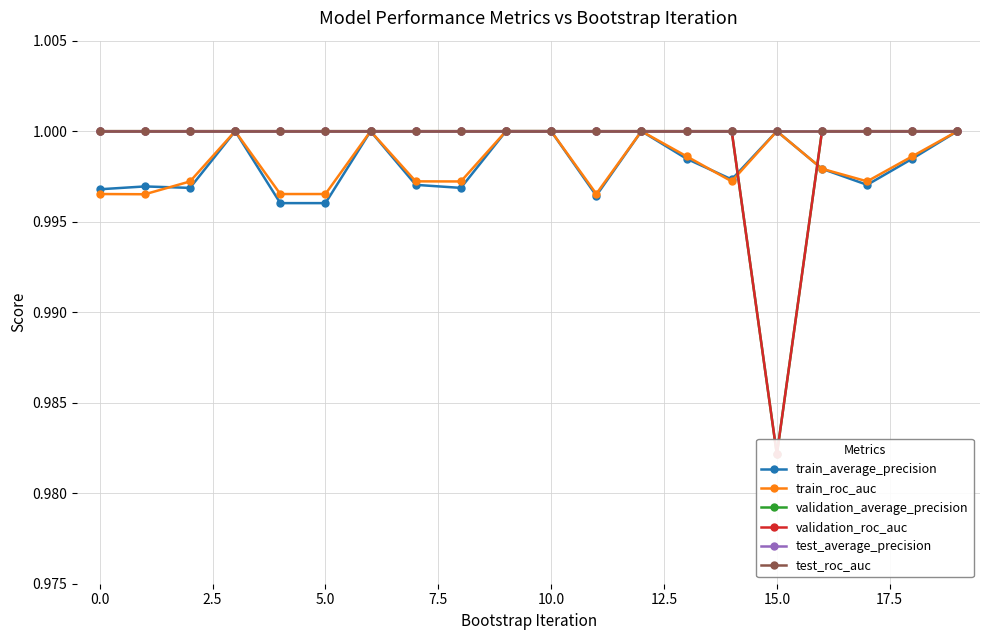

Which series has the largest total across all categories?

test_average_precision